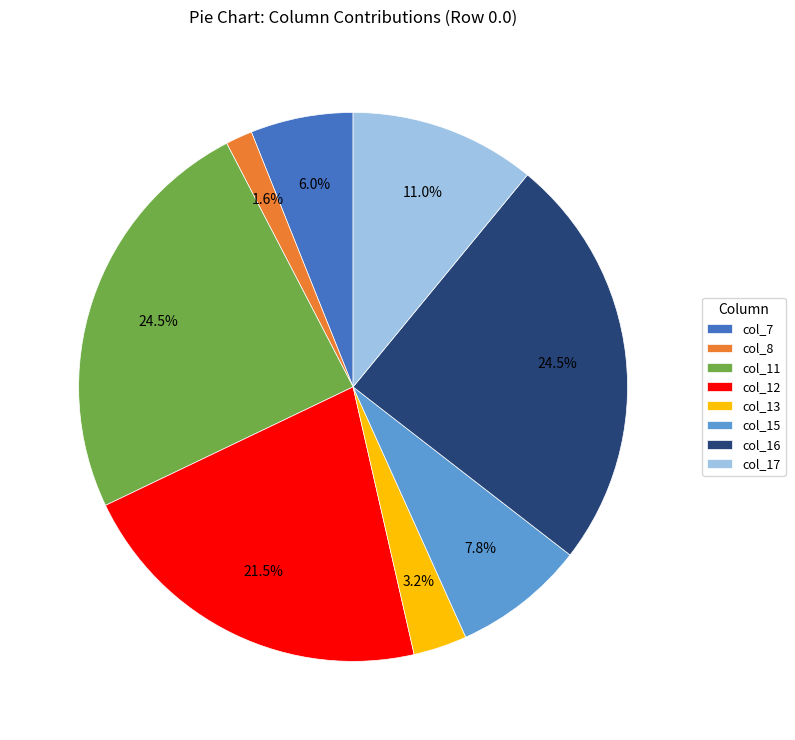

How many slices are in this pie chart?

8